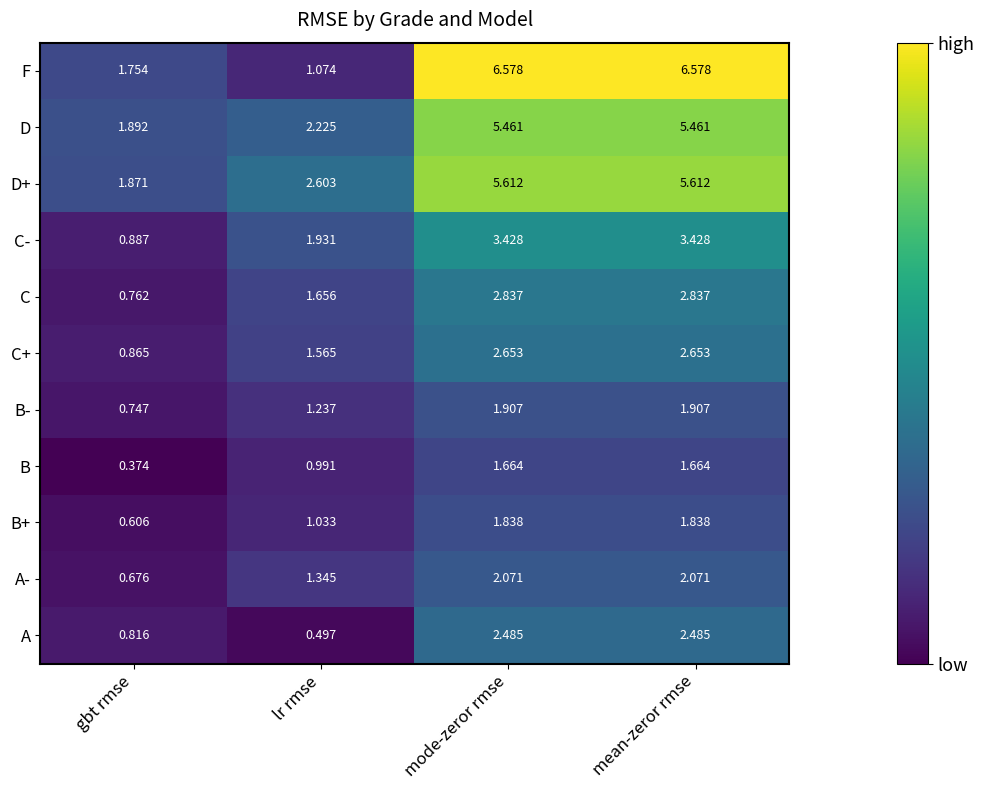

List the series in order of their peak value, lowest first.

B, B+, B-, A-, A, C+, C, C-, D, D+, F